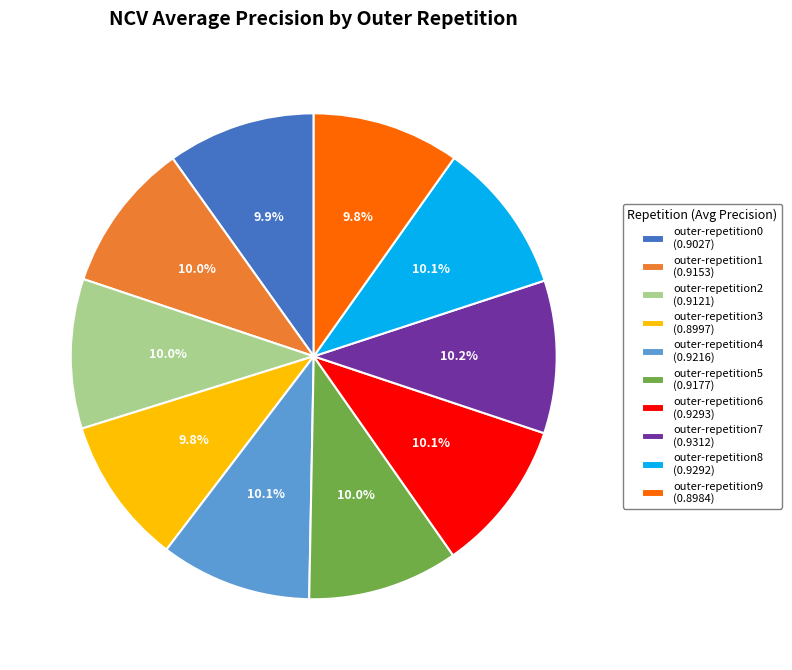

Do outer-repetition3 (0.8997) and outer-repetition7 (0.9312) together represent more than half of the pie?

No